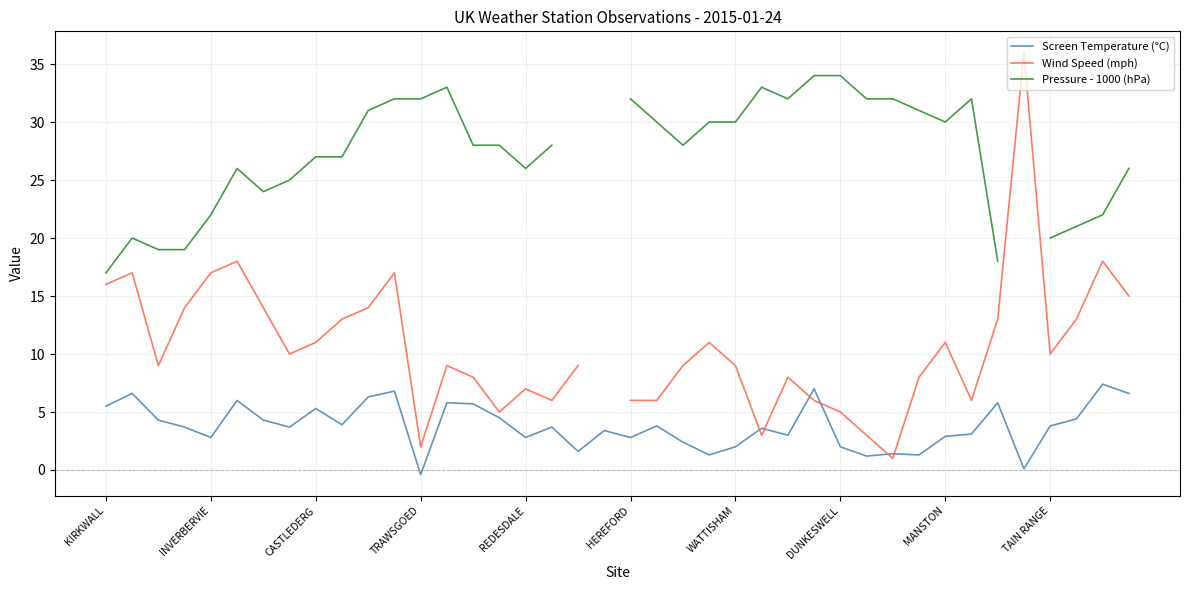

At how many categories does at least one series exceed 13?

38